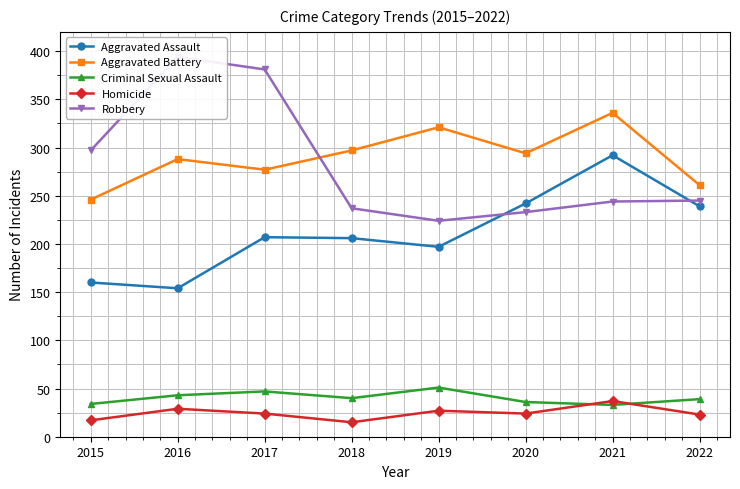

Is it true that Aggravated Battery equals 336 at 2021?

True